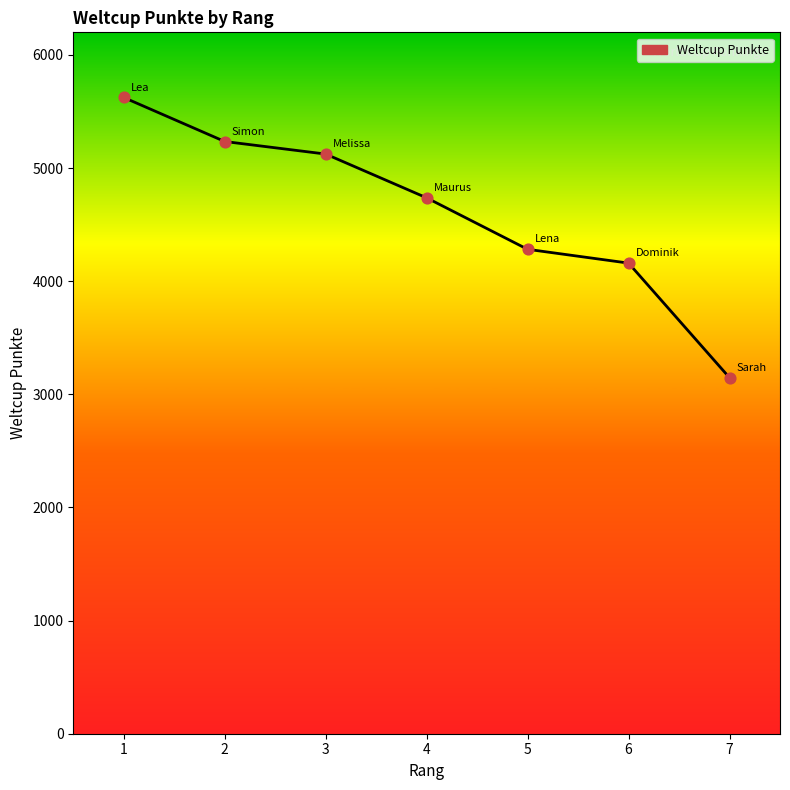

What is the change in value from 5 to 6?

-122